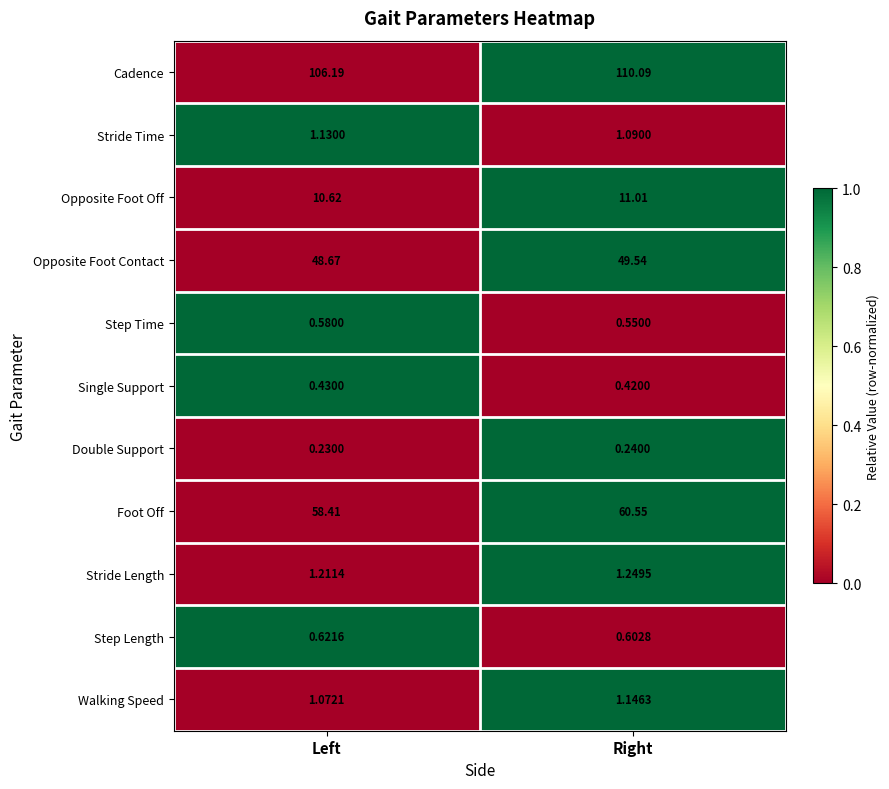

Which category has the lowest value across all series?

Left